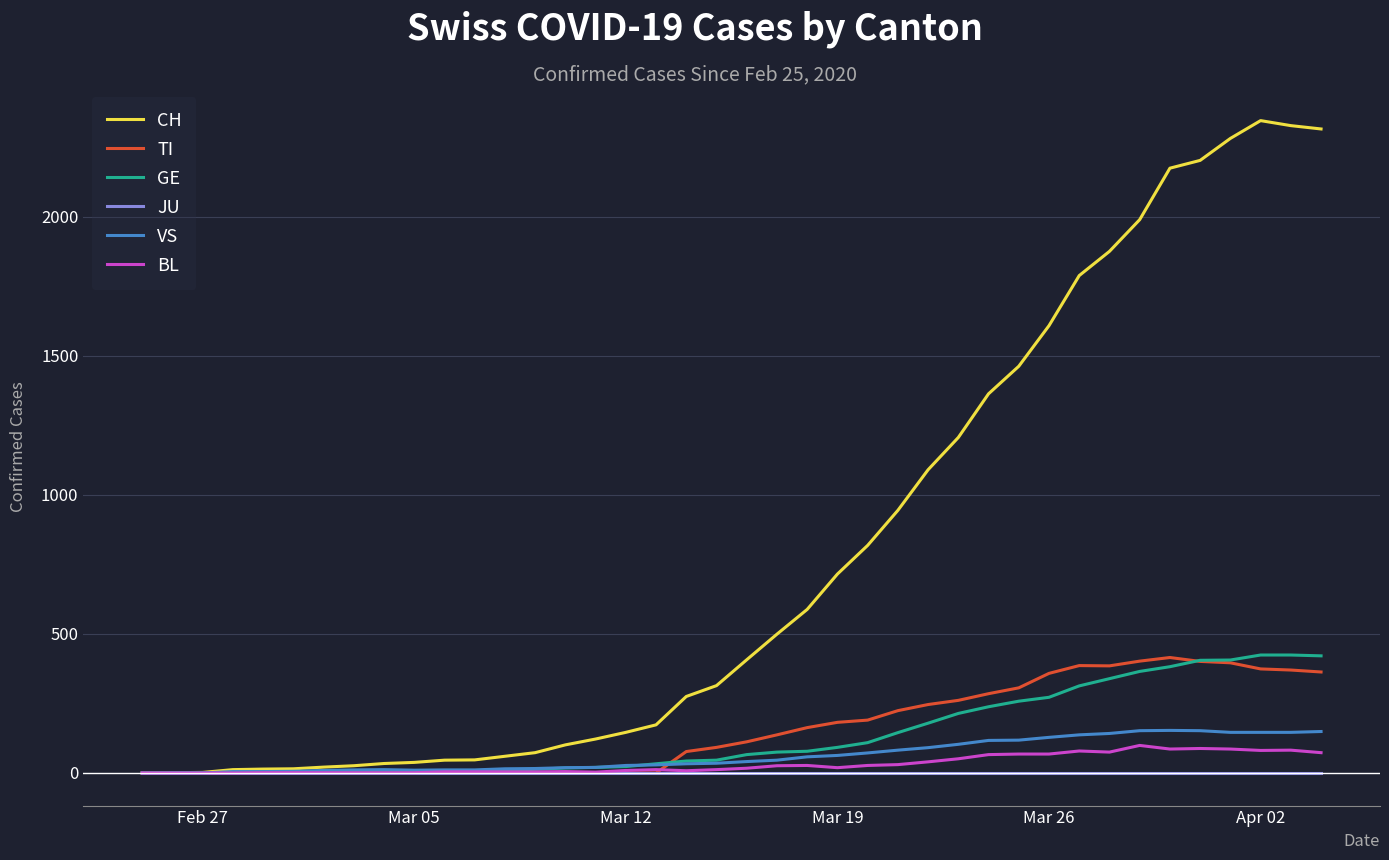

At how many categories does at least one series exceed 1536?

10